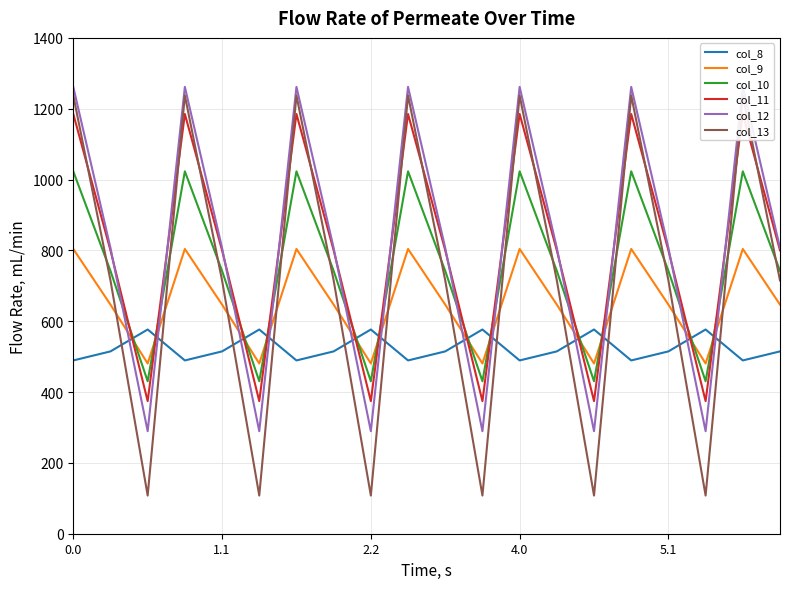

What is the minimum value shown in the chart?

107.8